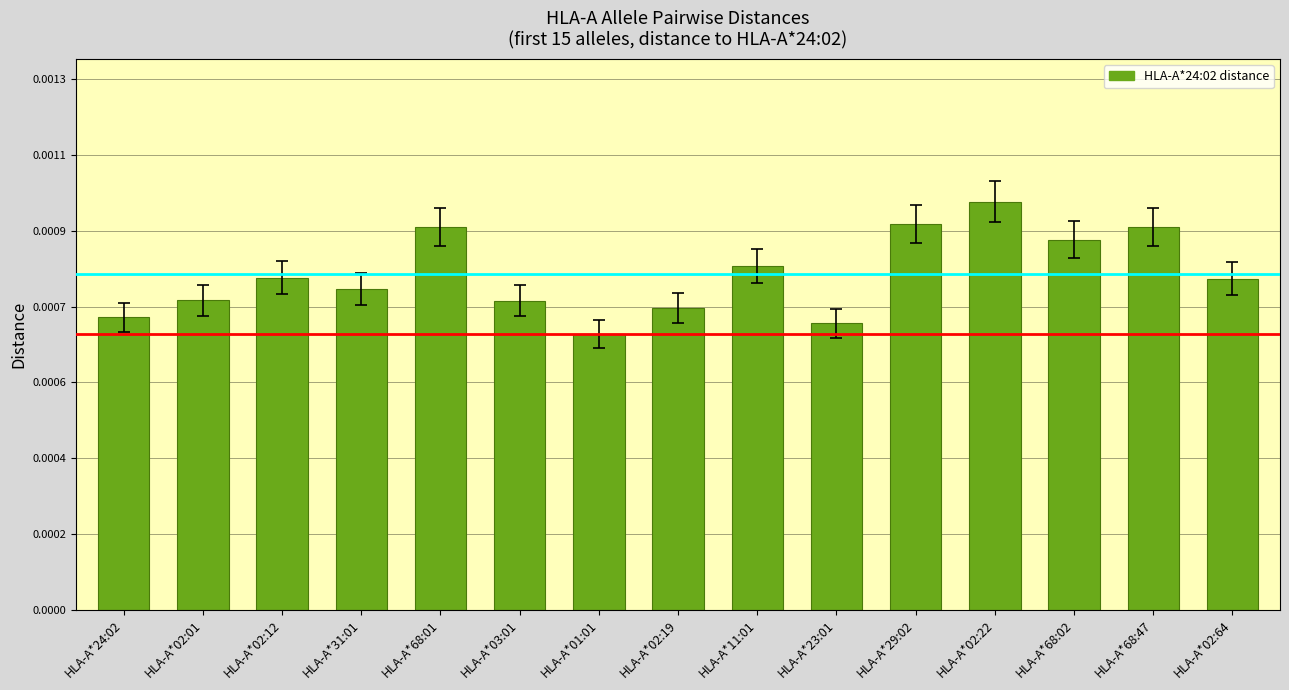

What is the label of the 11th bar from the left?

HLA-A*29:02